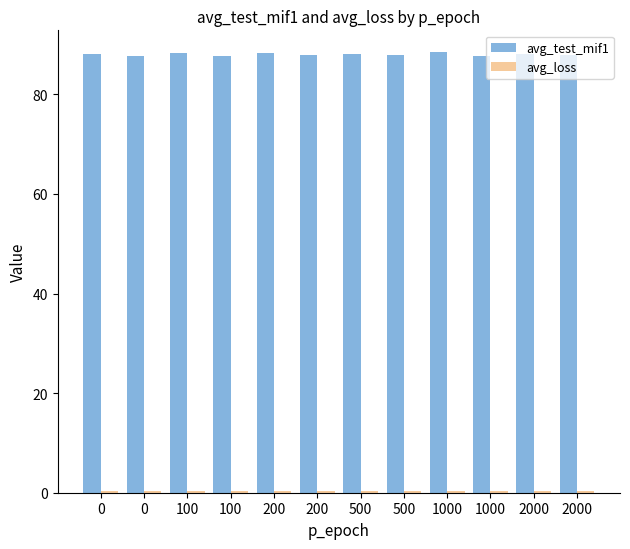

What is the average value of the avg_test_mif1 series?

88.0